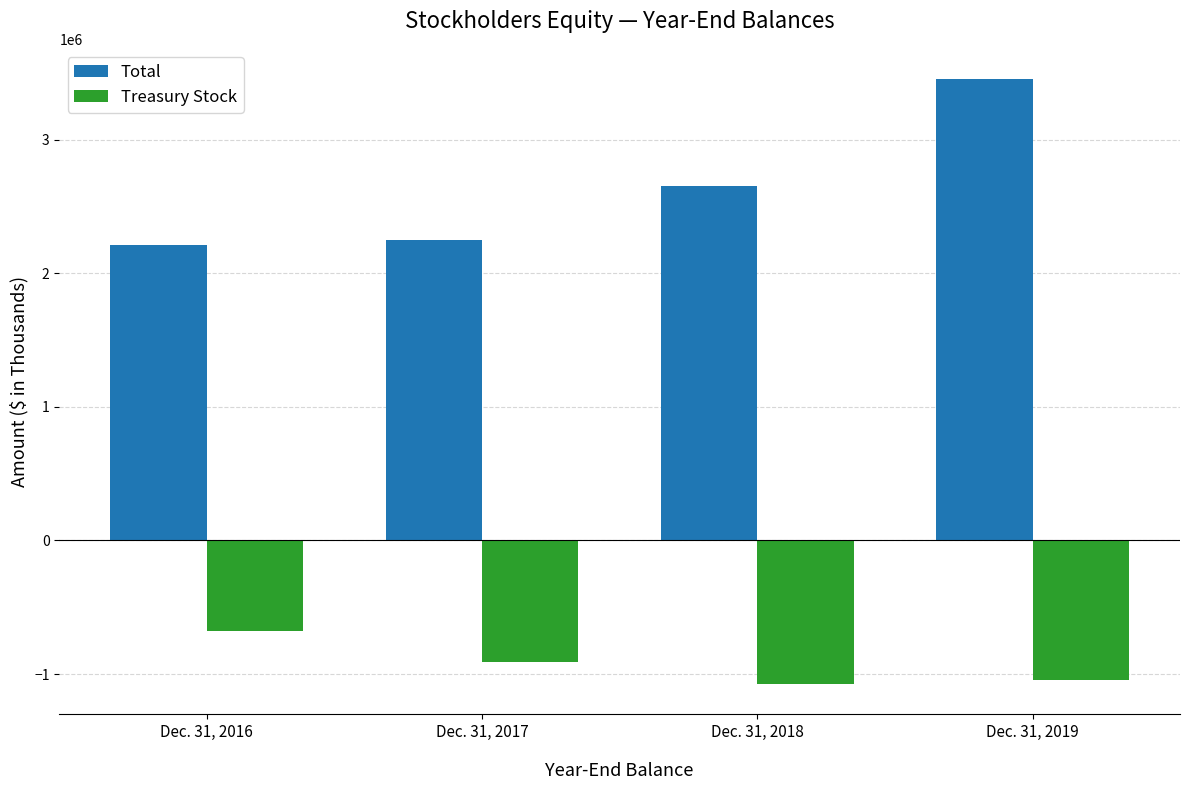

Rank the series by their average value, from highest to lowest.

Total, Treasury Stock